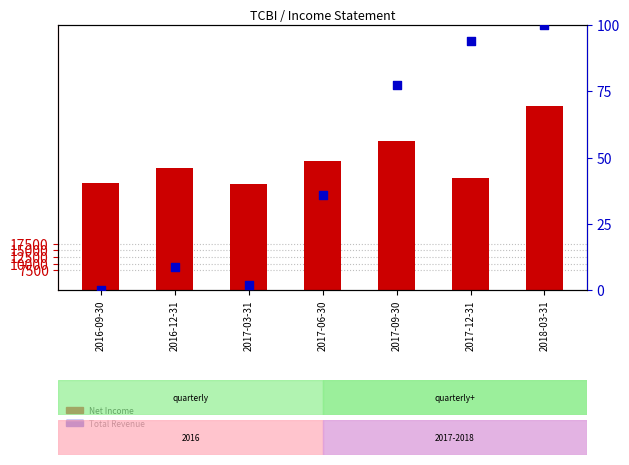

Is the value of Net Income at 2016-12-31 greater than the value of Total Revenue at 2017-03-31?

Yes